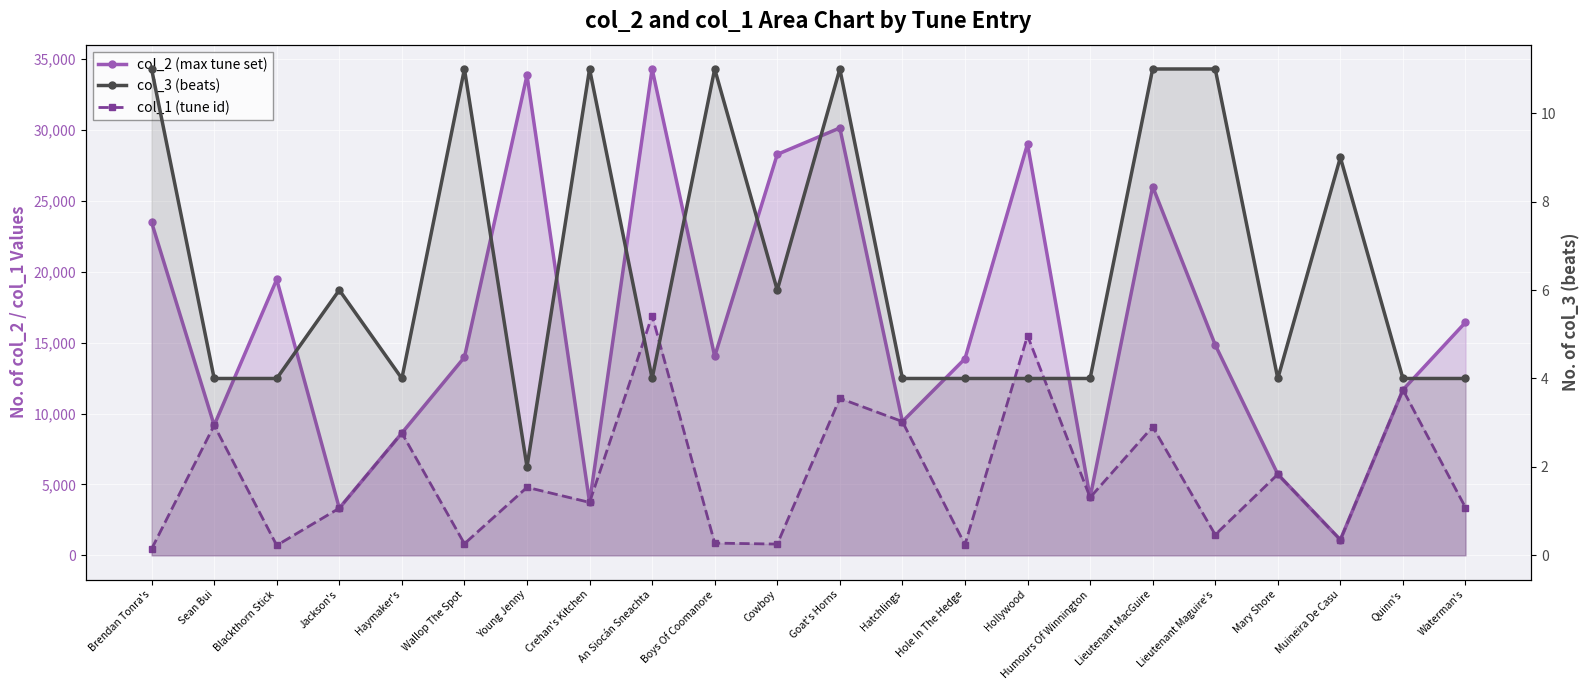

Rank the categories by col_3 (beats) value from highest to lowest.

Brendan Tonra's, Wallop The Spot, Crehan's Kitchen, Boys Of Coomanore, Goat's Horns, Lieutenant MacGuire, Lieutenant Maguire's, Muineira De Casu, Jackson's, Cowboy, Sean Bui, Blackthorn Stick, Haymaker's, An Siocán Sneachta, Hatchlings, Hole In The Hedge, Hollywood, Humours Of Winnington, Mary Shore, Quinn's, Waterman's, Young Jenny